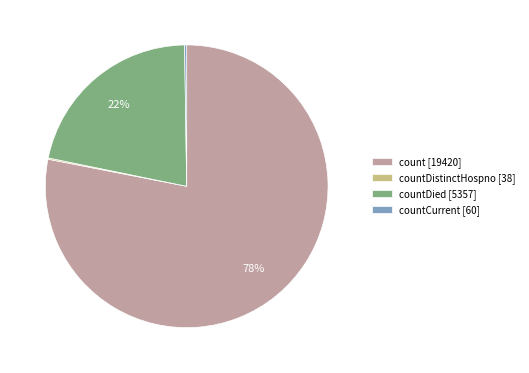

Which has a higher value, countDied [5357] or count [19420]?

count [19420]